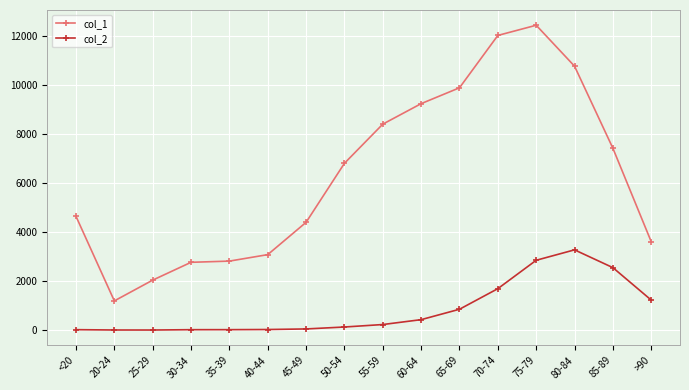

Rank the series by their average value, from lowest to highest.

col_2, col_1